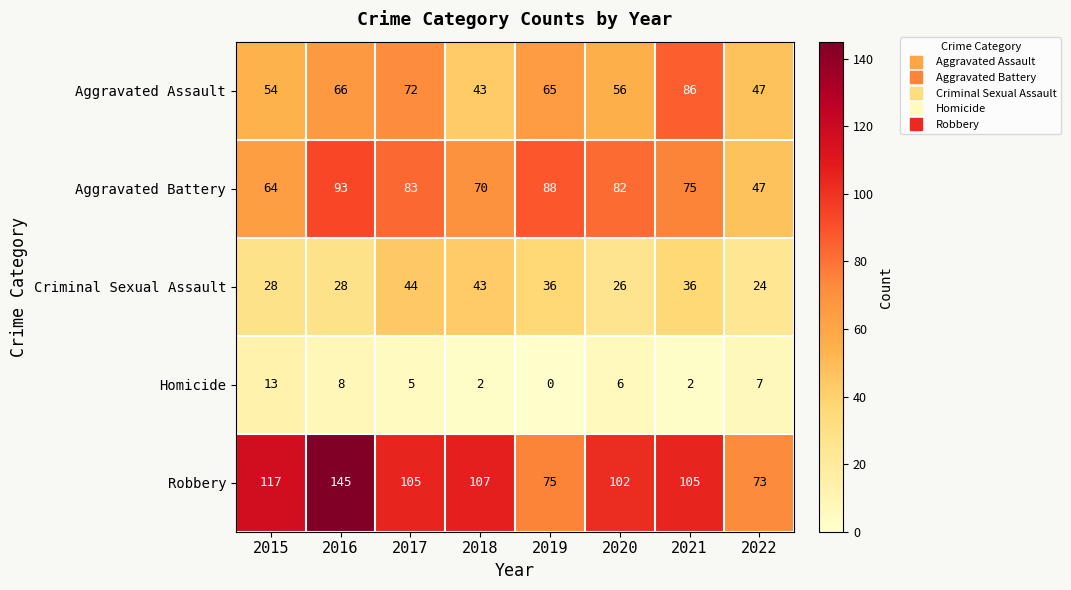

What is the total value across all series at 2020?

272